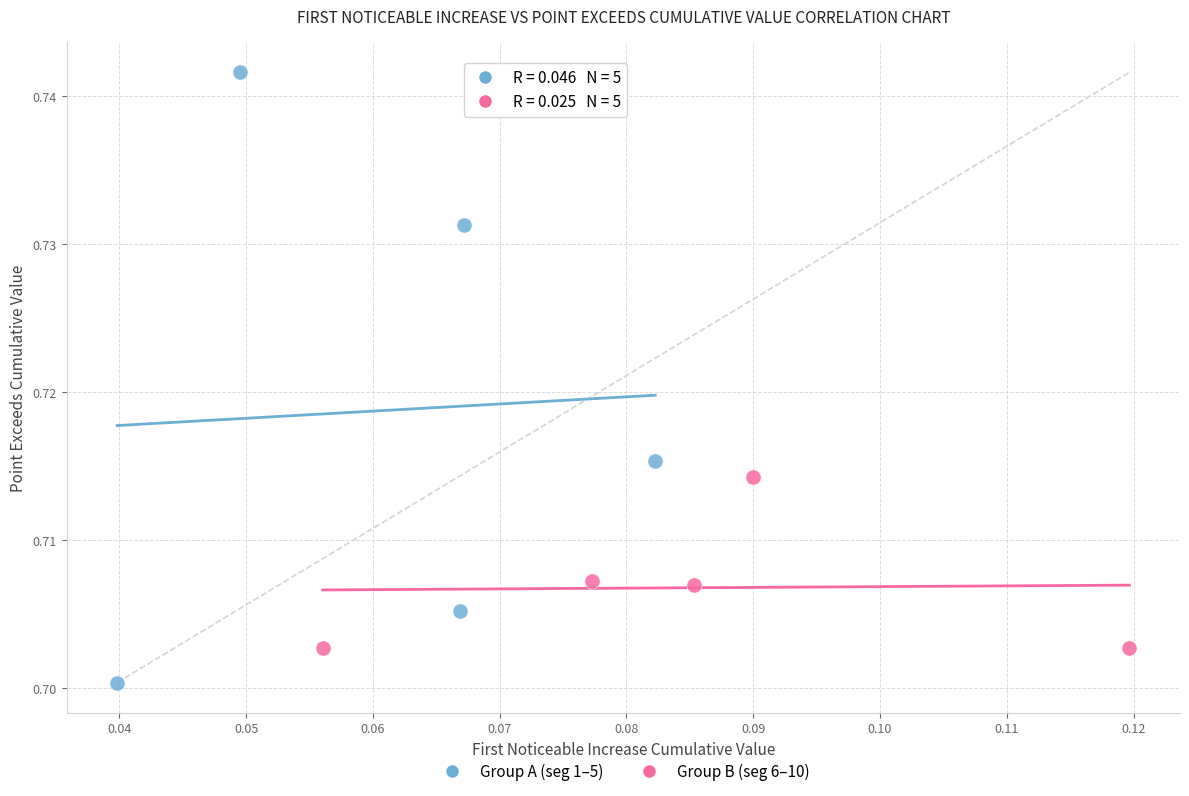

Which series reaches the minimum Y coordinate?

Group A (seg 1–5)